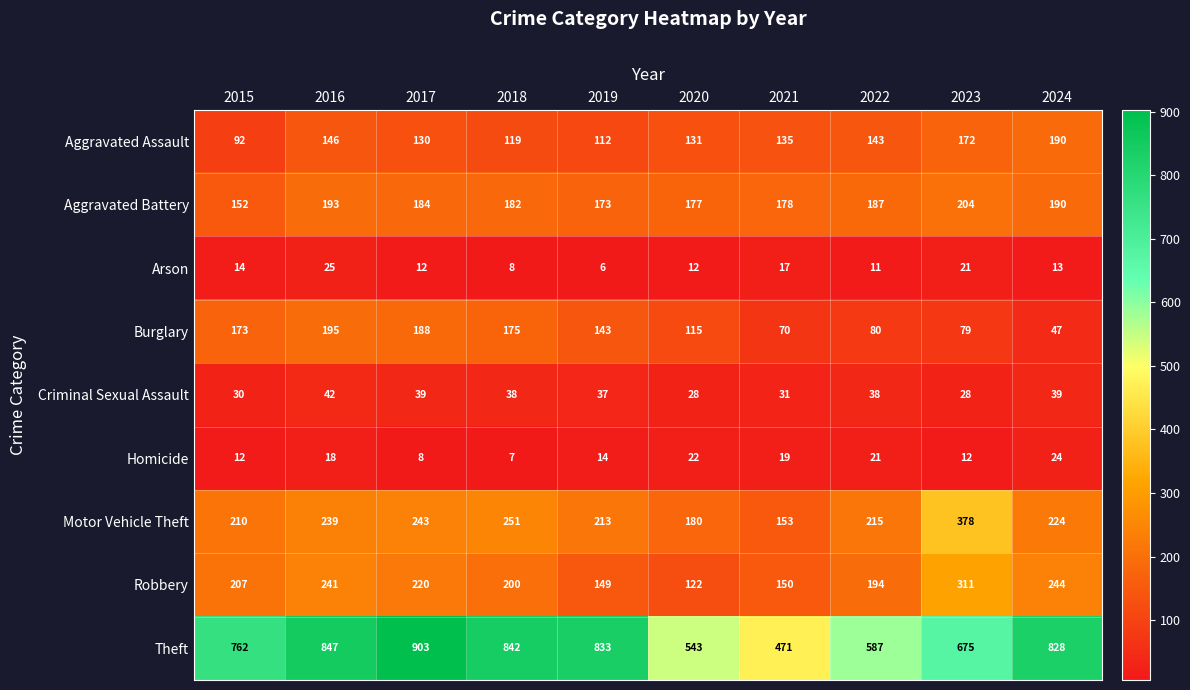

True or false: Homicide has a value of 7 at 2023.

False